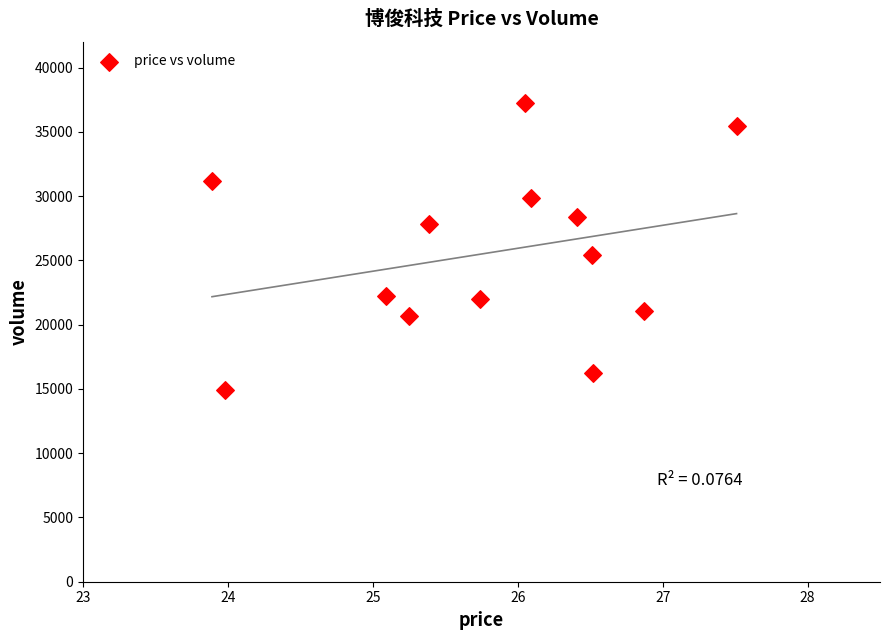

What is the range of Y values (max minus min)?

22337